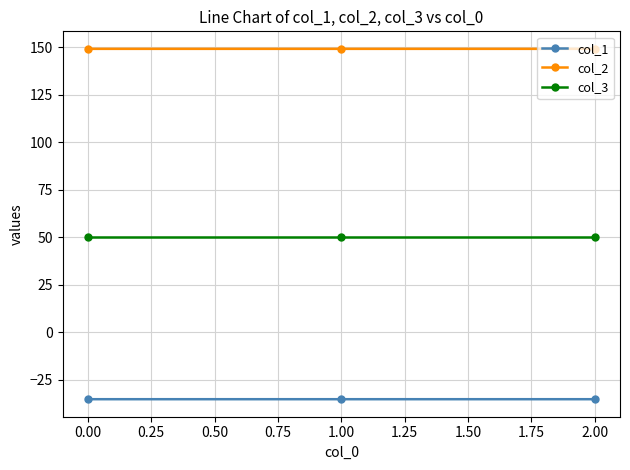

Reading right to left, list all the values displayed in this chart.

col_1: -35.4	-35.4	-35.4
col_2: 149.2	149.2	149.2
col_3: 50.0	50.0	50.0